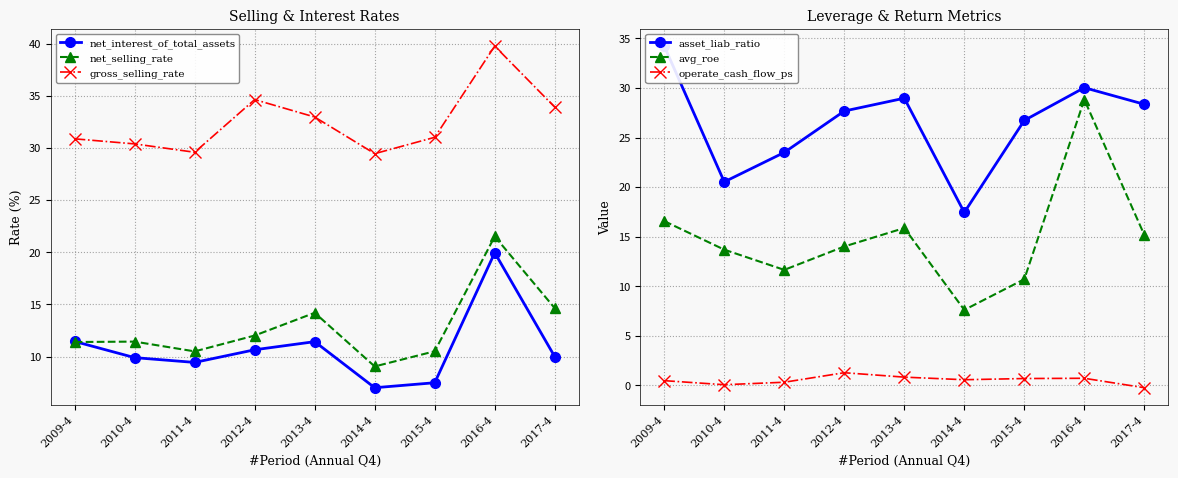

True or false: net_selling_rate has a value of 8.7 at 2013-4.

False